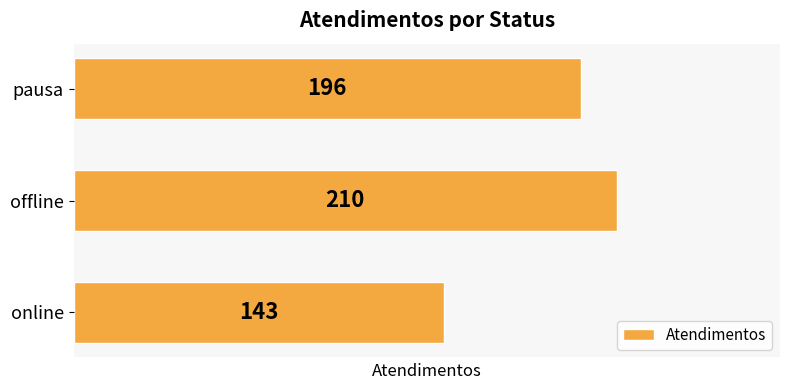

At which label is the value closest to 176?

pausa